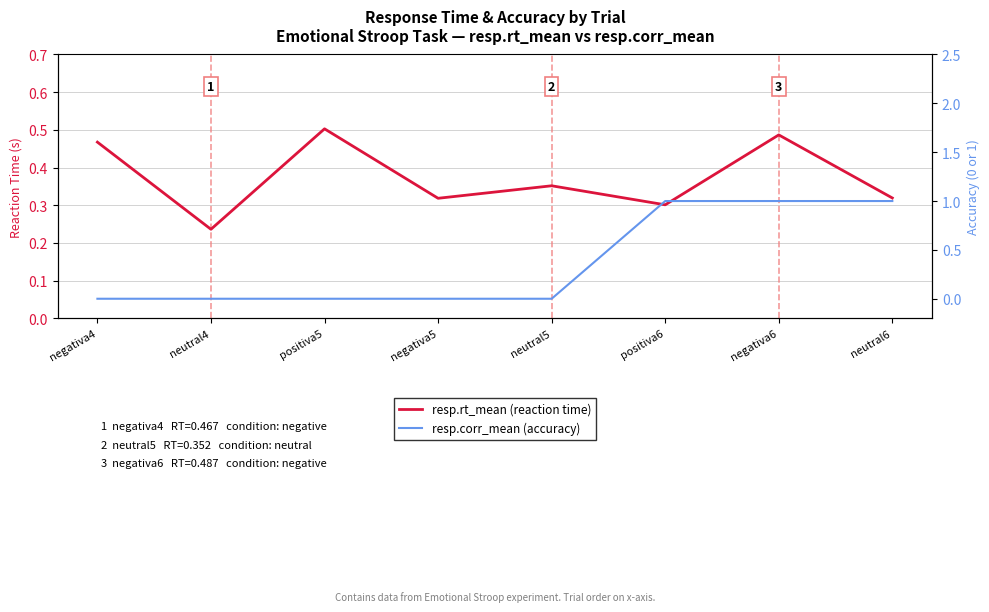

What position from the right is positiva5?

6